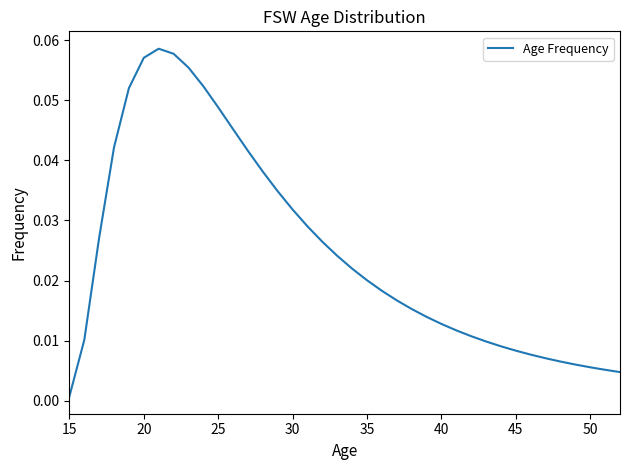

True or false: there are more than 2 points higher than both neighbors.

False